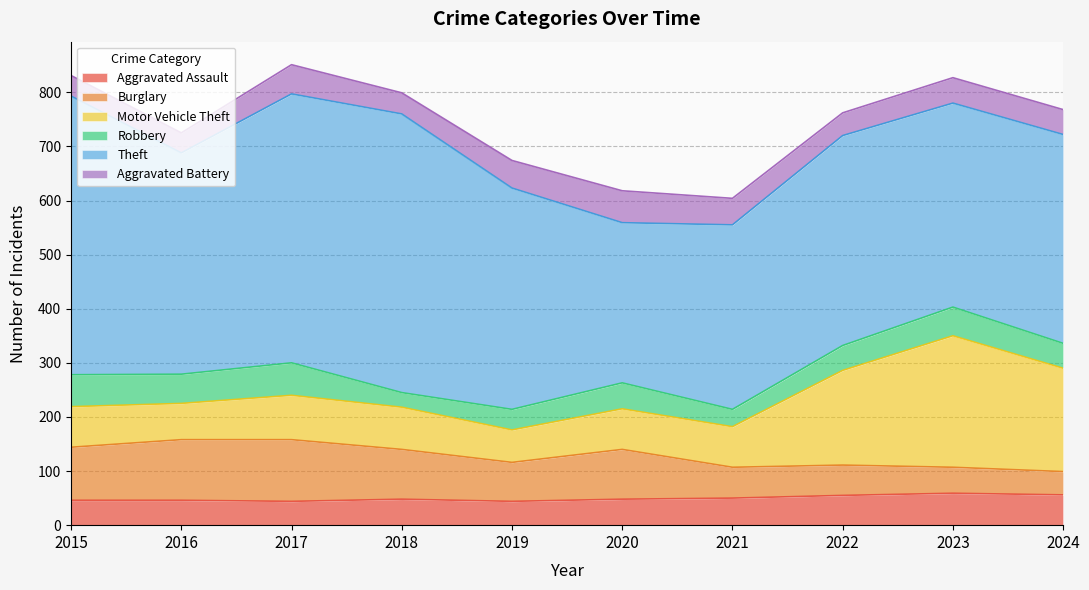

What is the sum of all Theft values?

4133